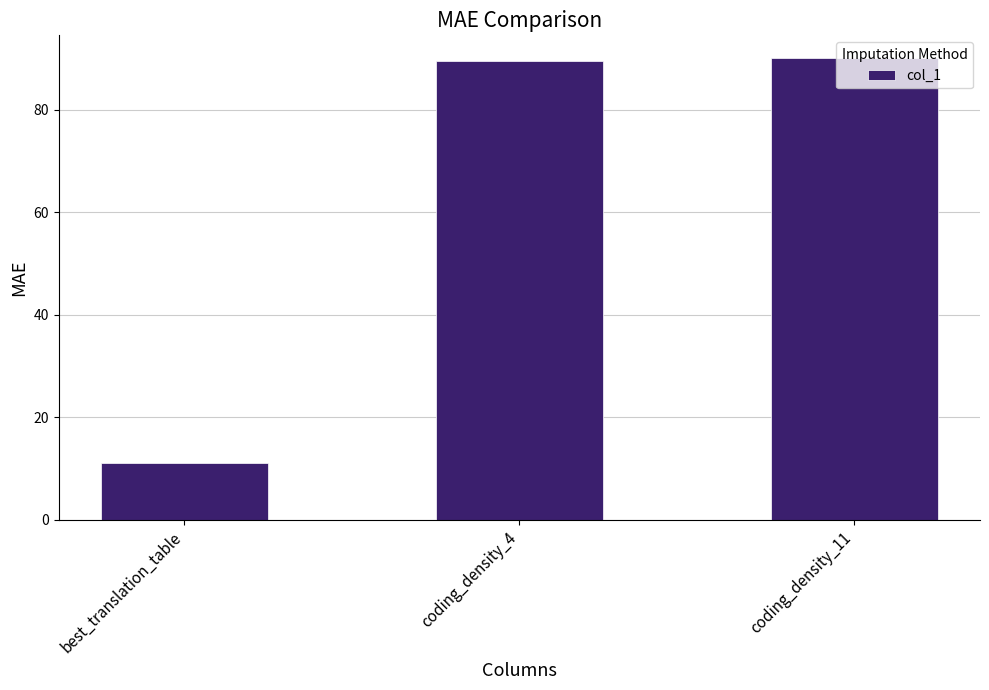

The value at coding_density_11 is 159.6. True or false?

False